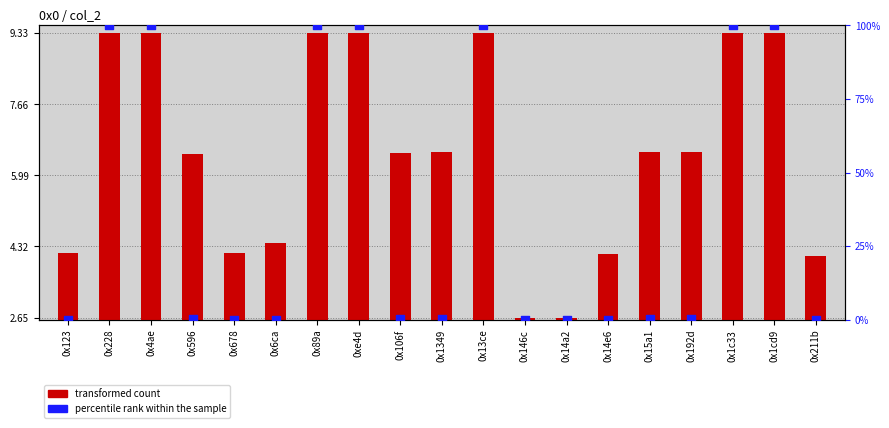

At which category is the sum across all series the highest?

0x228